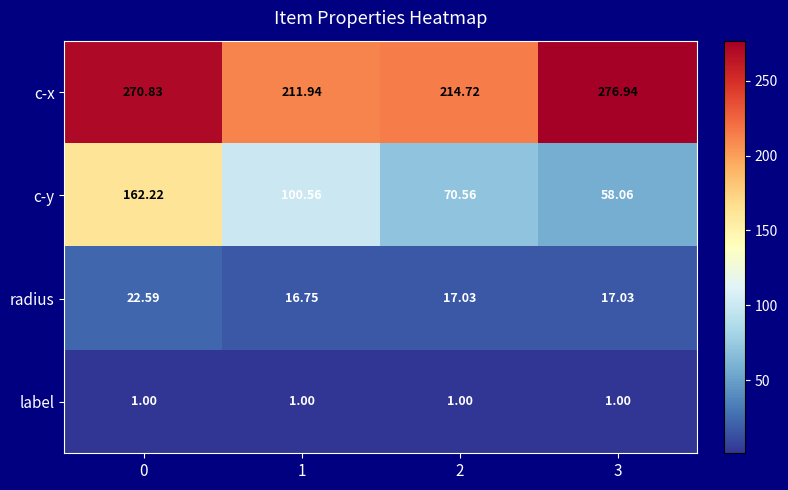

Between 0 and 3, which series saw the biggest shift?

c-y